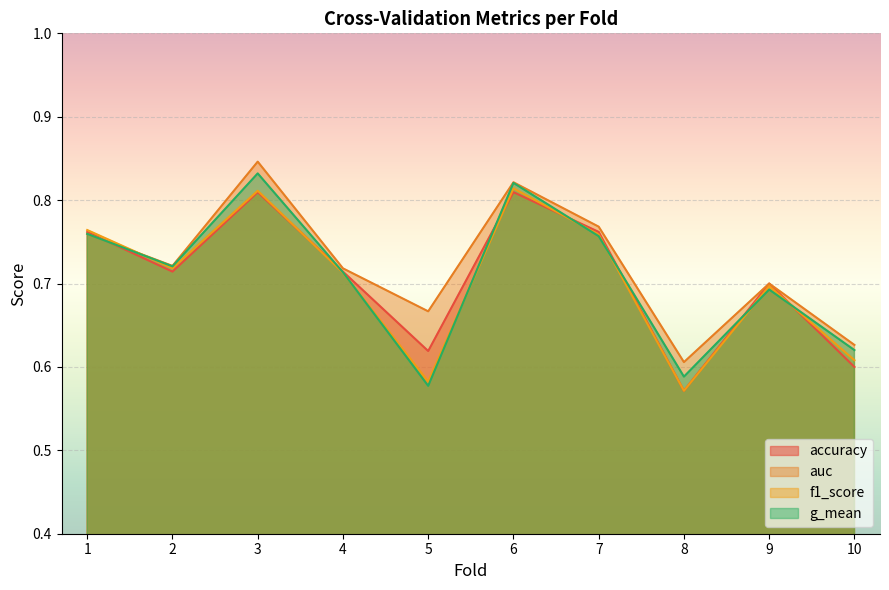

List the labels in order of f1_score value, smallest first.

8, 5, 10, 9, 4, 2, 7, 1, 3, 6